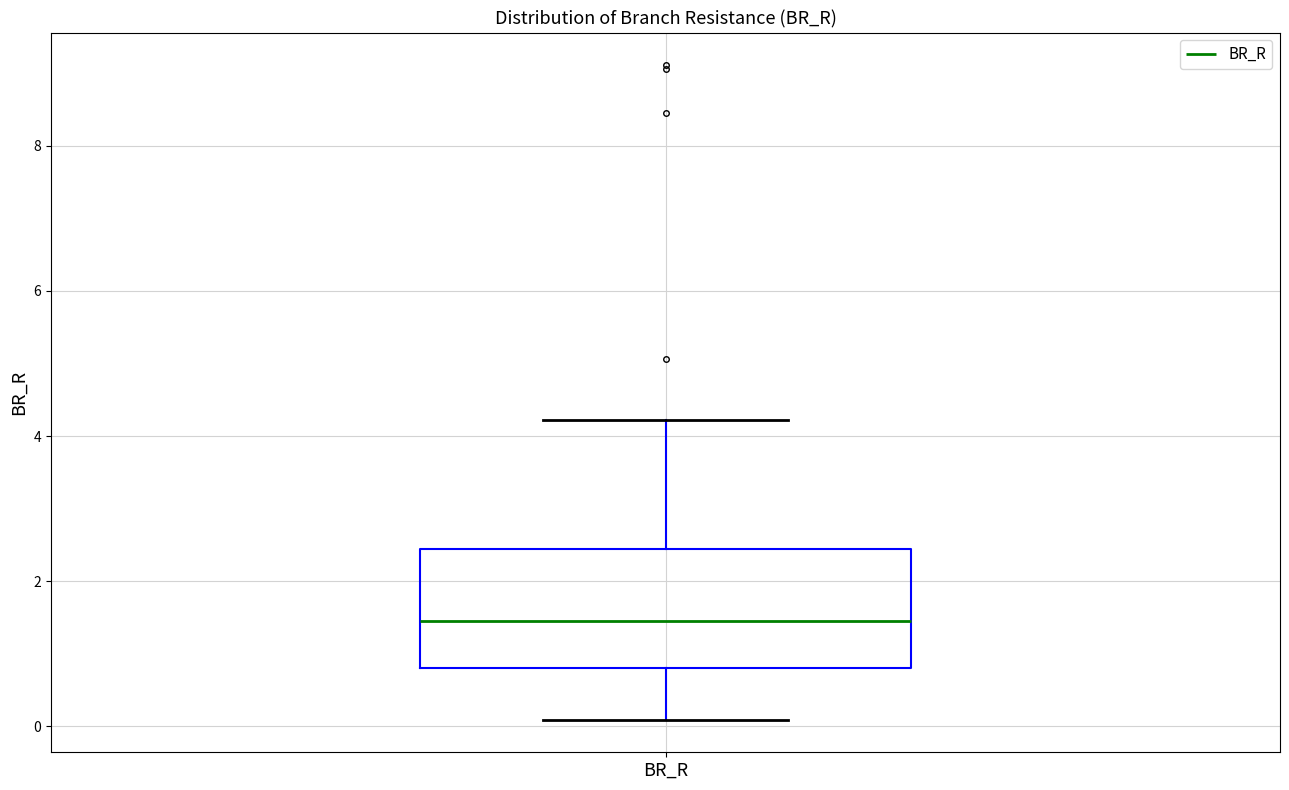

Read this box plot against the y-axis: the position of the median line, the range covered by the box, and the ends of both whiskers. The values are not printed on the chart, so give them approximately, as read against the axis.

median 1.4, box 0.8 to 2.4, whiskers 0.0 to 4.2